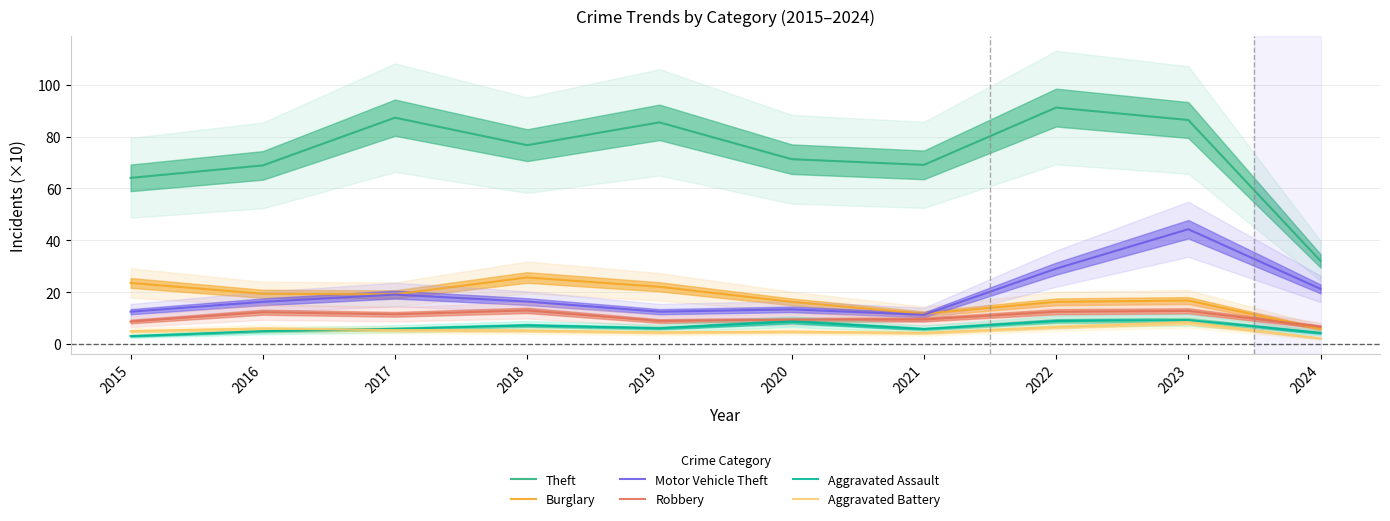

Is the value of Aggravated Assault at 2019 greater than the value of Robbery at 2017?

No